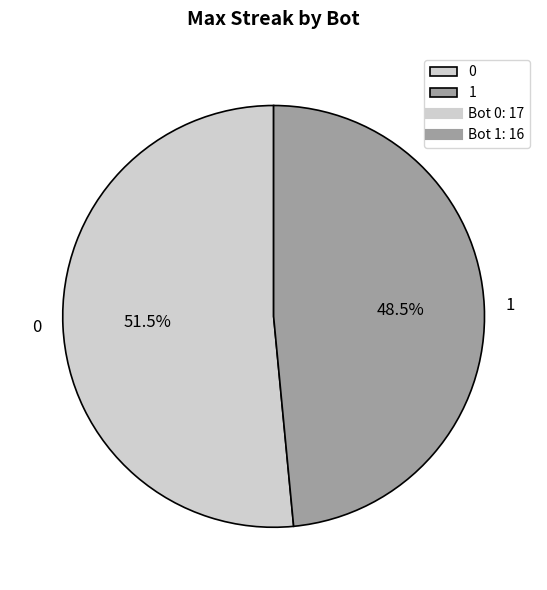

How much of the chart is everything except 0?

48.5%